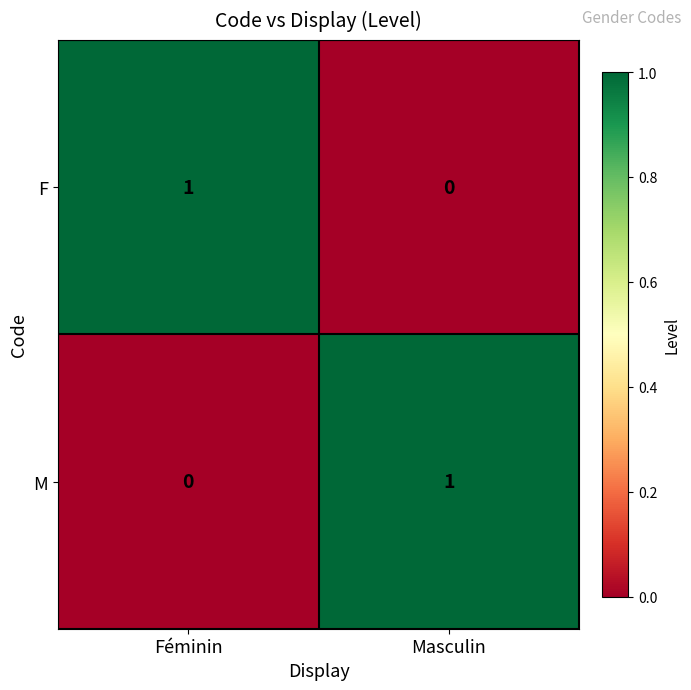

Is the value of M at Féminin greater than the value of F at Féminin?

No